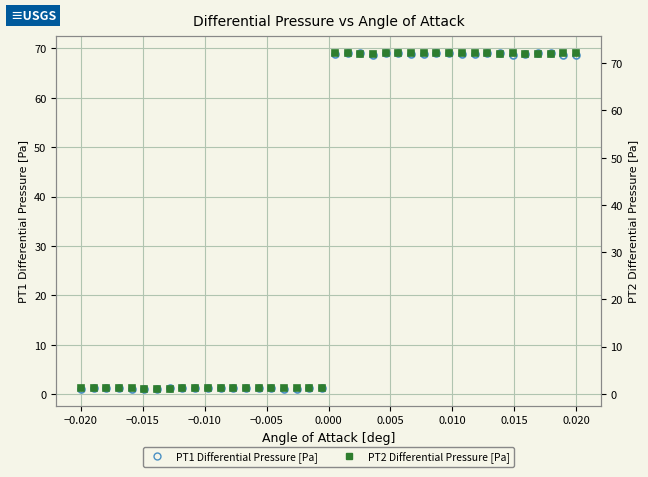

What is the value of the PT1 Differential Pressure [Pa] point at the 15th from the left?

1.2